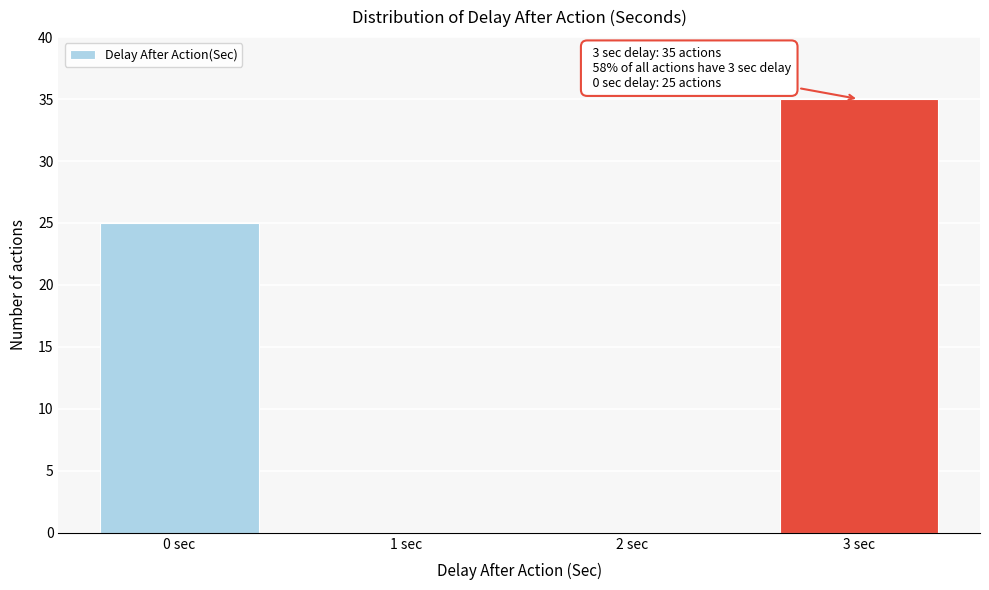

Reading right to left, what are all the values shown in this chart?

3 sec=35	2 sec=0	1 sec=0	0 sec=25